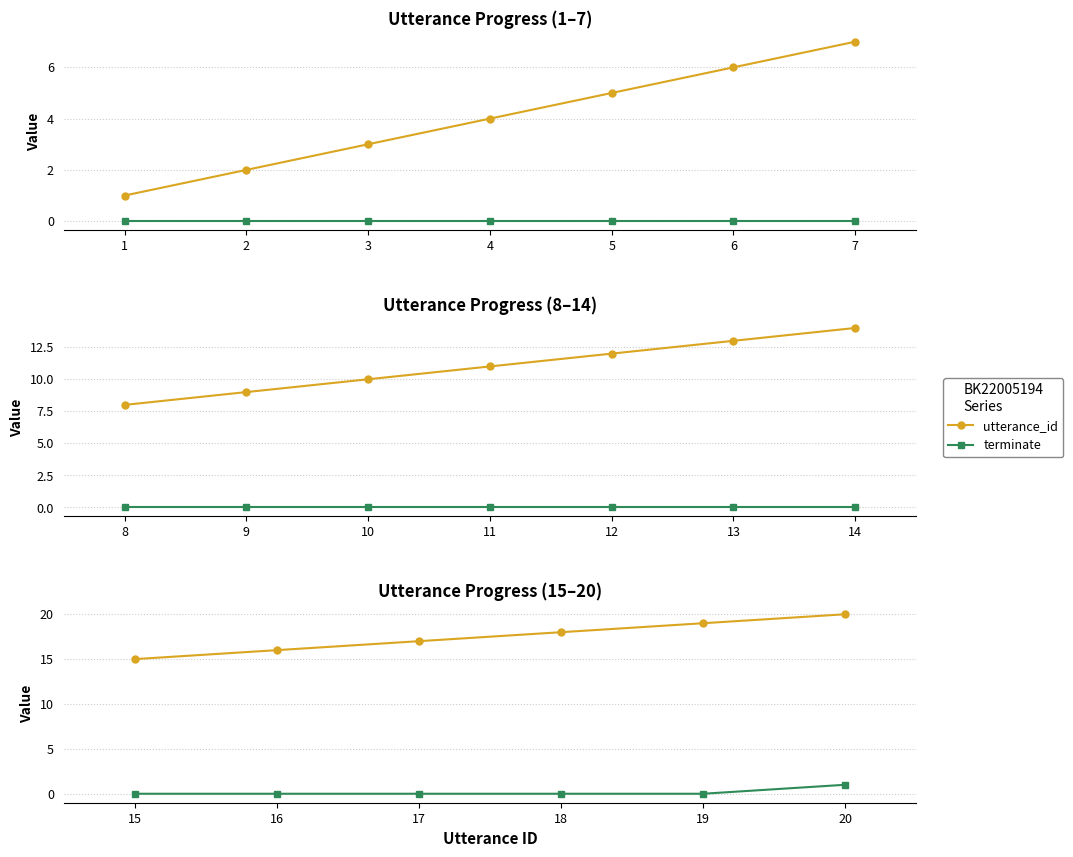

How many lines are shown in the chart?

2